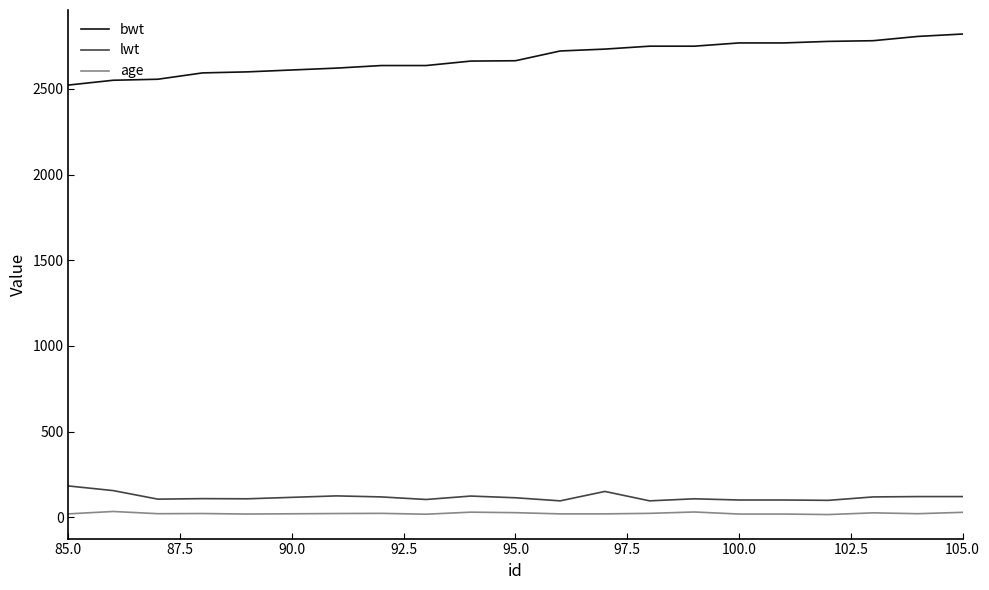

True or false: bwt and lwt intersect in this chart.

False